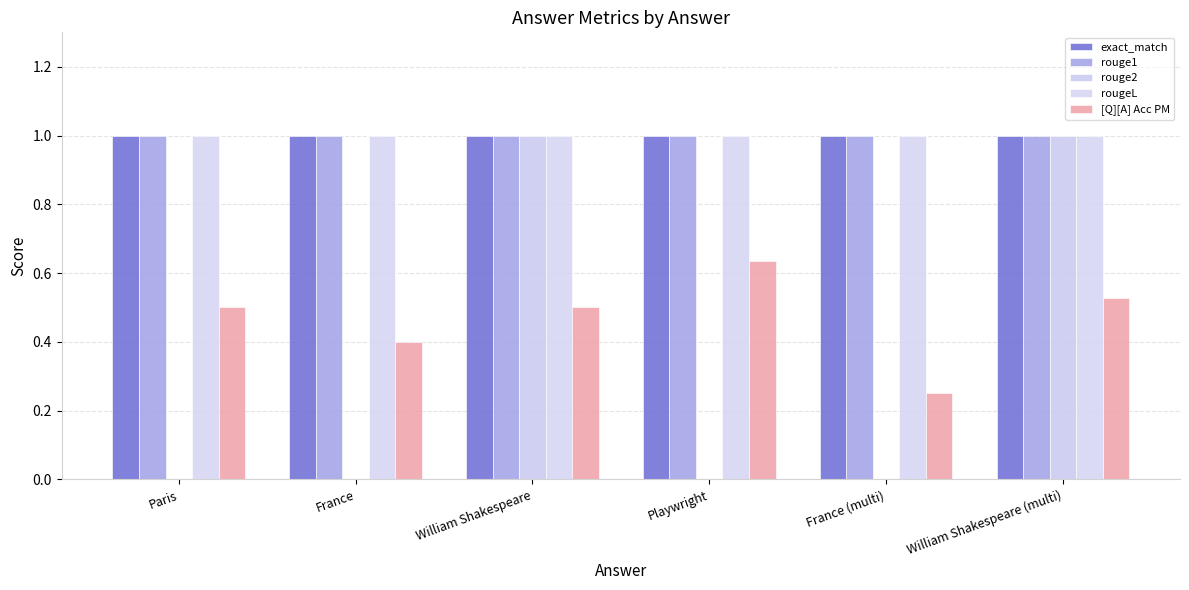

Reading left to right, transcribe all the data shown in this chart.

exact_match: Paris=1.0	France=1.0	William Shakespeare=1.0	Playwright=1.0	France (multi)=1.0	William Shakespeare (multi)=1.0
rouge1: Paris=1.0	France=1.0	William Shakespeare=1.0	Playwright=1.0	France (multi)=1.0	William Shakespeare (multi)=1.0
rouge2: Paris=0.0	France=0.0	William Shakespeare=1.0	Playwright=0.0	France (multi)=0.0	William Shakespeare (multi)=1.0
rougeL: Paris=1.0	France=1.0	William Shakespeare=1.0	Playwright=1.0	France (multi)=1.0	William Shakespeare (multi)=1.0
[Q][A] Acc PM: Paris=0.5	France=0.4	William Shakespeare=0.5	Playwright=0.6	France (multi)=0.2	William Shakespeare (multi)=0.5